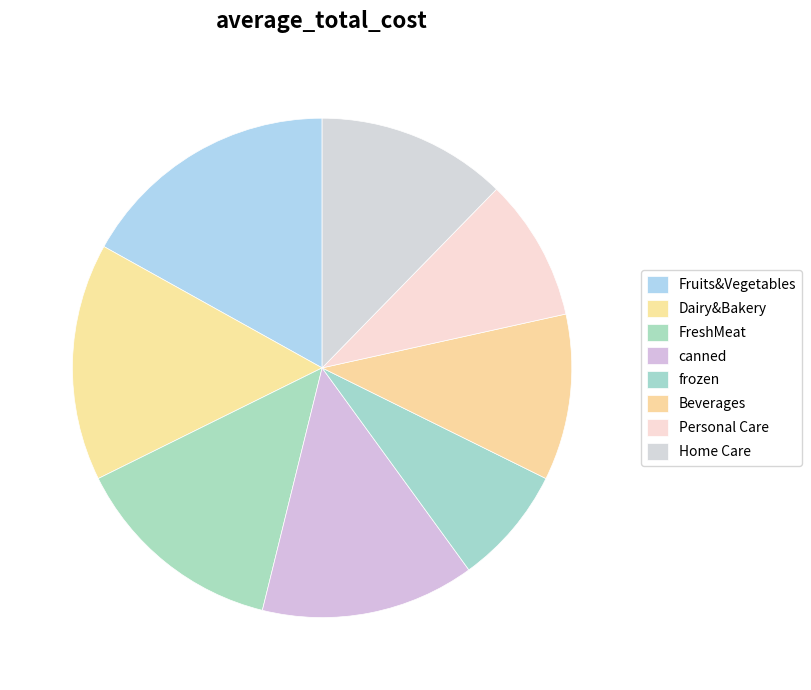

To the nearest percent, what portion does Fruits&Vegetables represent?

17%